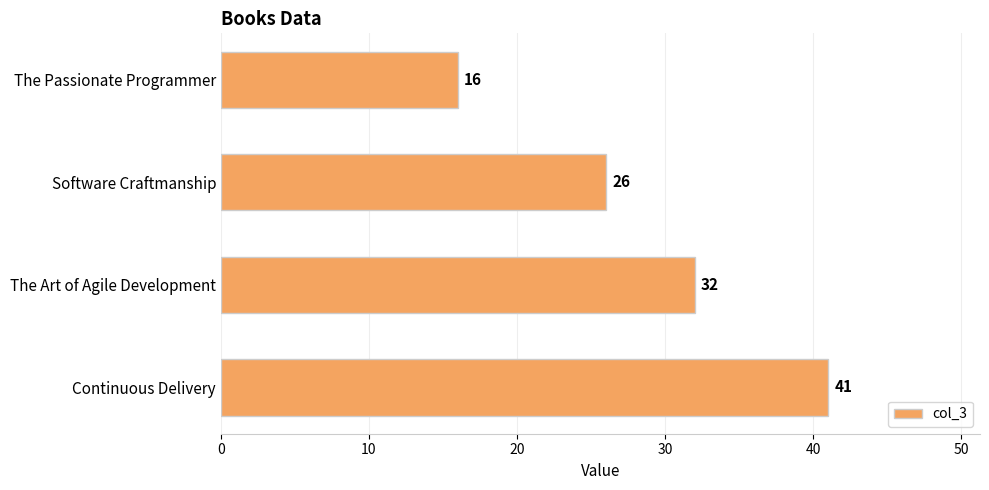

Which has a higher value, The Art of Agile Development or The Passionate Programmer?

The Art of Agile Development